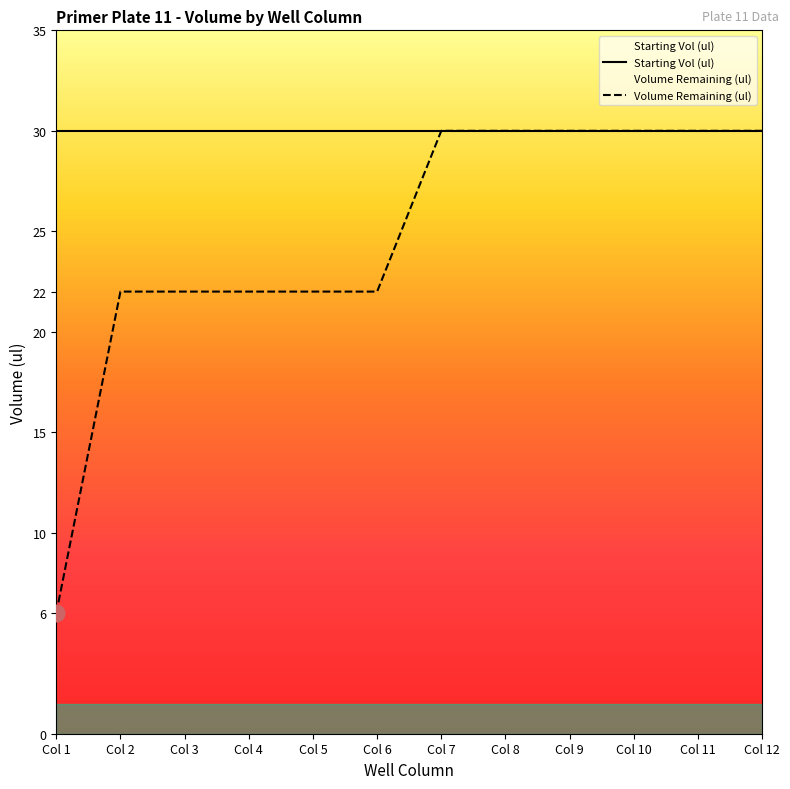

True or false: Well Column and Volume Remaining (ul) cross at least once.

False